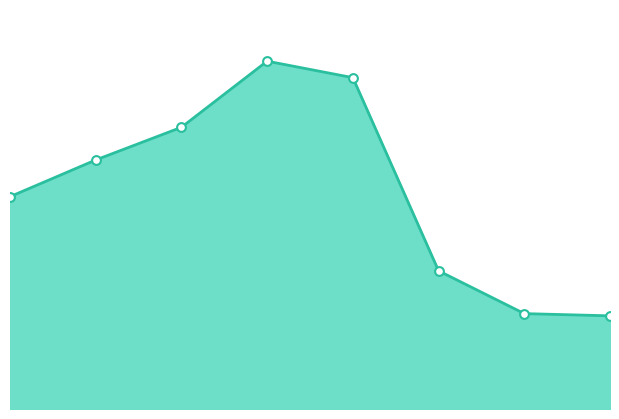

How many lines are shown in the chart?

1